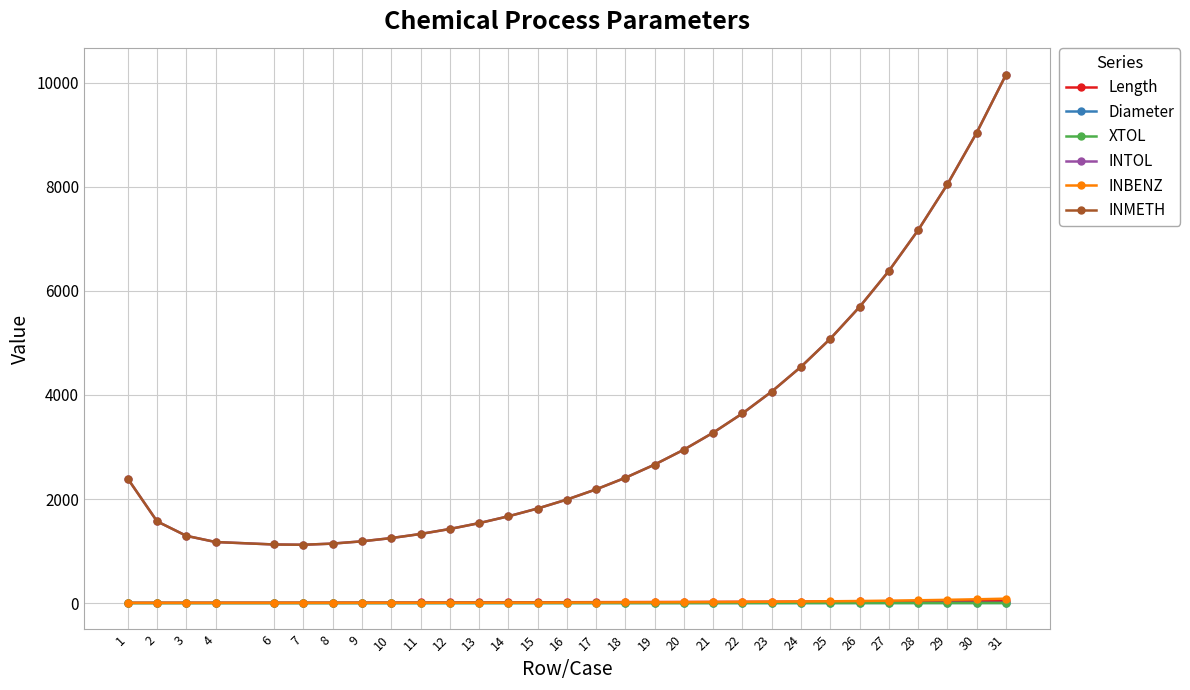

The value of INMETH at 18 is 1298.0. True or false?

False